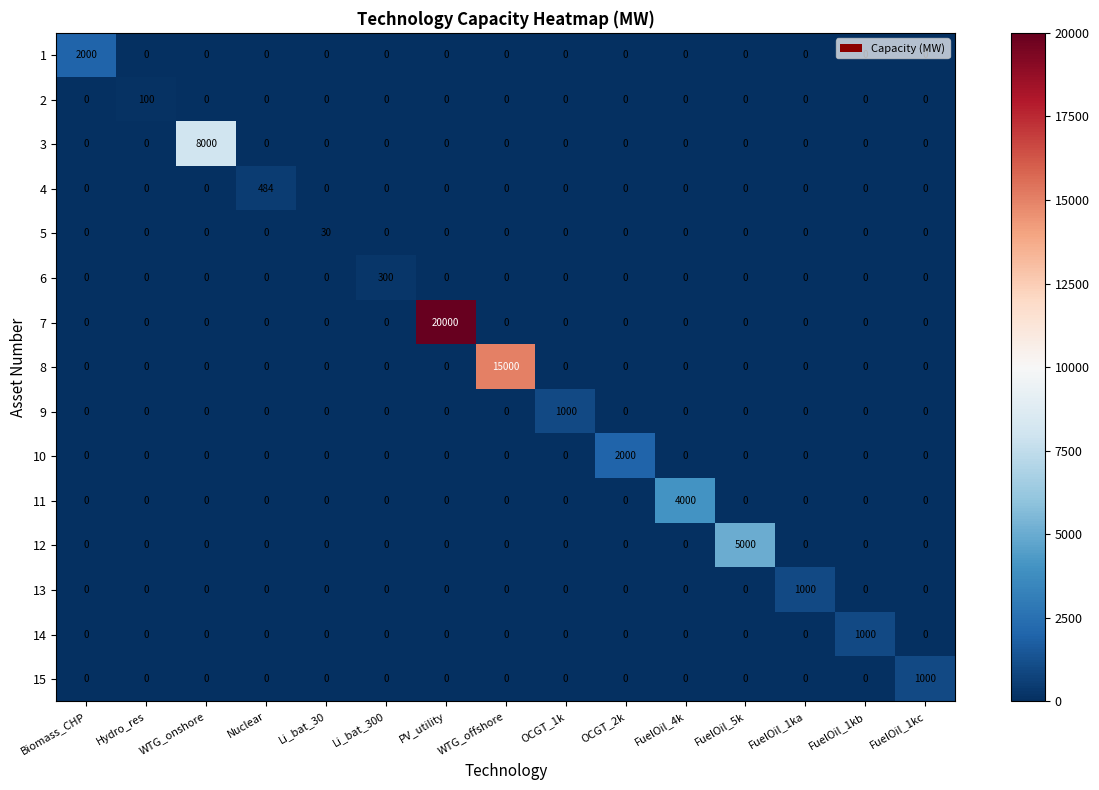

Which series has the largest total across all categories?

7